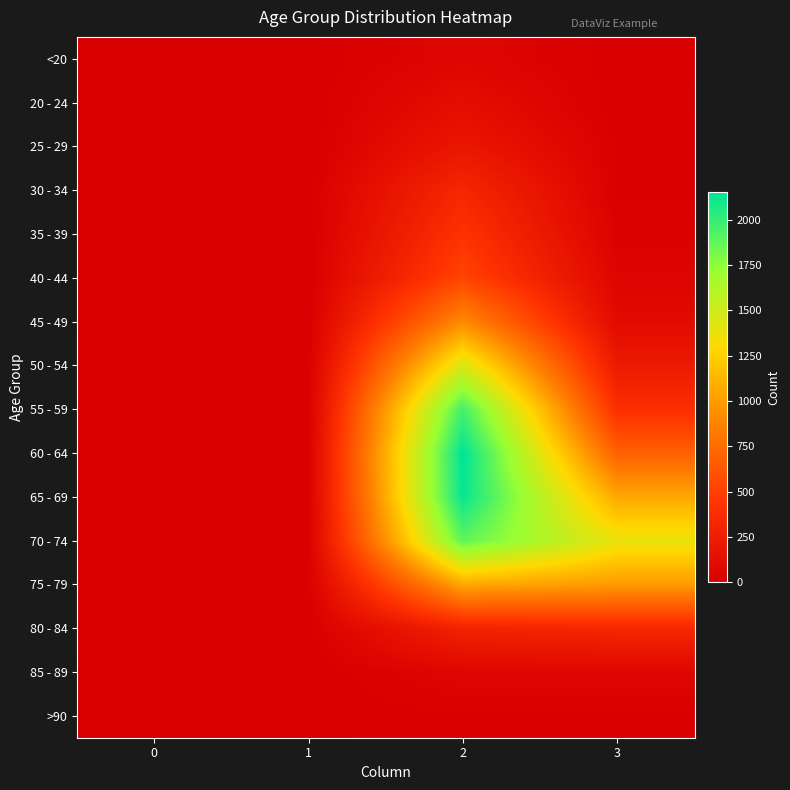

Reading left to right, list all the values displayed in this chart.

<20: 0=0	1=1	2=62	3=7
20 - 24: 0=1	1=0	2=121	3=2
25 - 29: 0=0	1=0	2=196	3=13
30 - 34: 0=0	1=2	2=333	3=14
35 - 39: 0=2	1=1	2=420	3=26
40 - 44: 0=0	1=1	2=530	3=53
45 - 49: 0=2	1=1	2=915	3=97
50 - 54: 0=9	1=3	2=1450	3=227
55 - 59: 0=8	1=6	2=1965	3=392
60 - 64: 0=11	1=8	2=2151	3=689
65 - 69: 0=6	1=6	2=2130	3=1057
70 - 74: 0=13	1=14	2=1882	3=1381
75 - 79: 0=10	1=12	2=1053	3=993
80 - 84: 0=7	1=4	2=296	3=333
85 - 89: 0=3	1=1	2=62	3=64
>90: 0=0	1=0	2=15	3=9